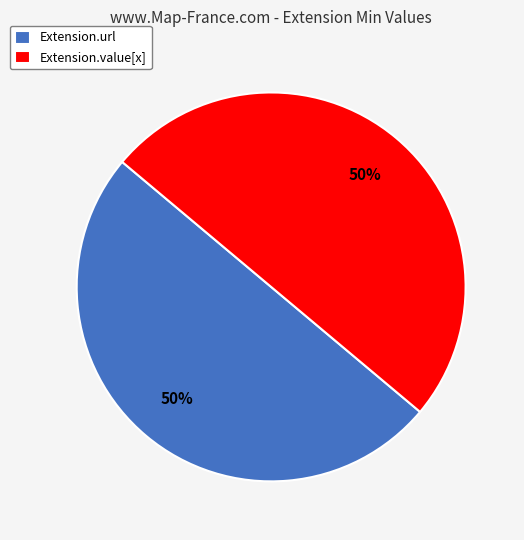

Combined, do Extension.value[x] and Extension.url account for over 50%?

Yes